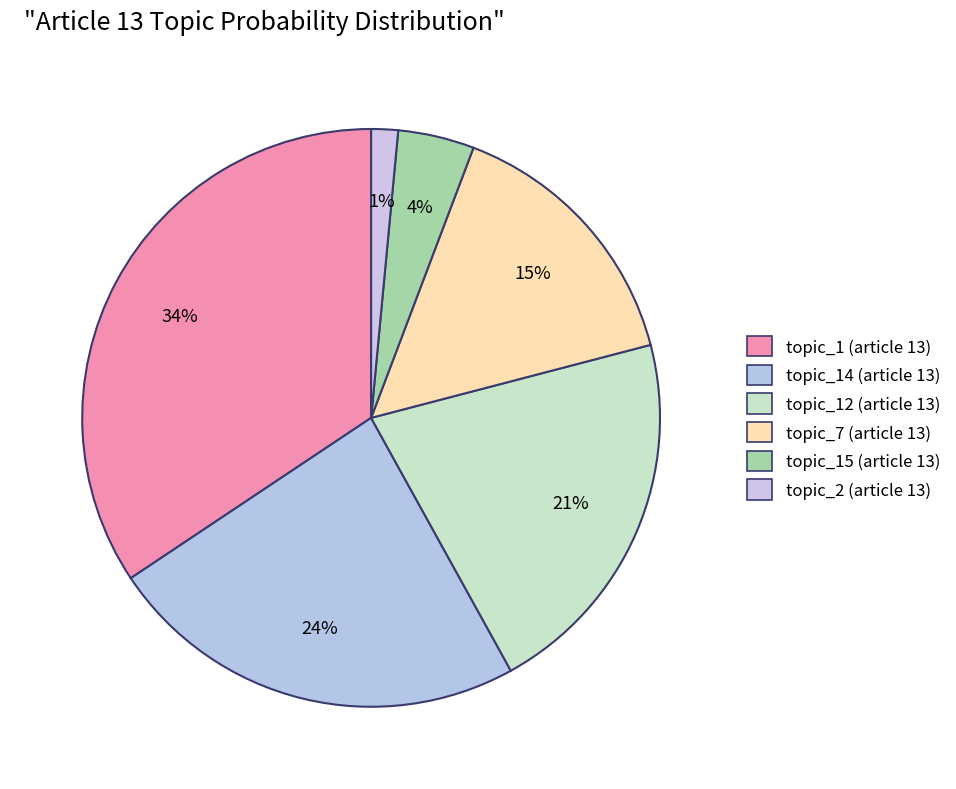

Count the number of slices in the pie.

6